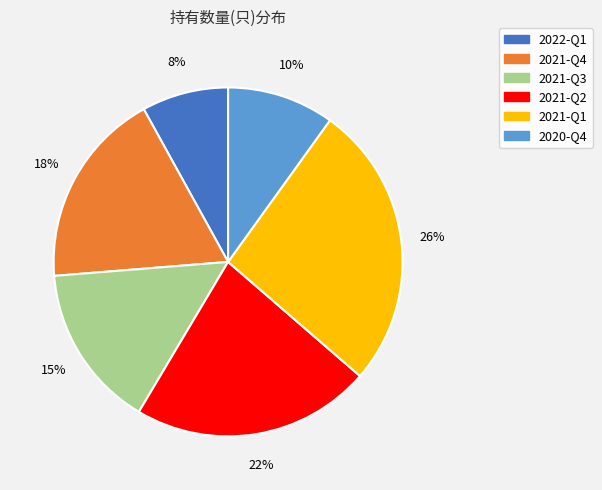

Combined, do 2021-Q3 and 2022-Q1 account for over 50%?

No